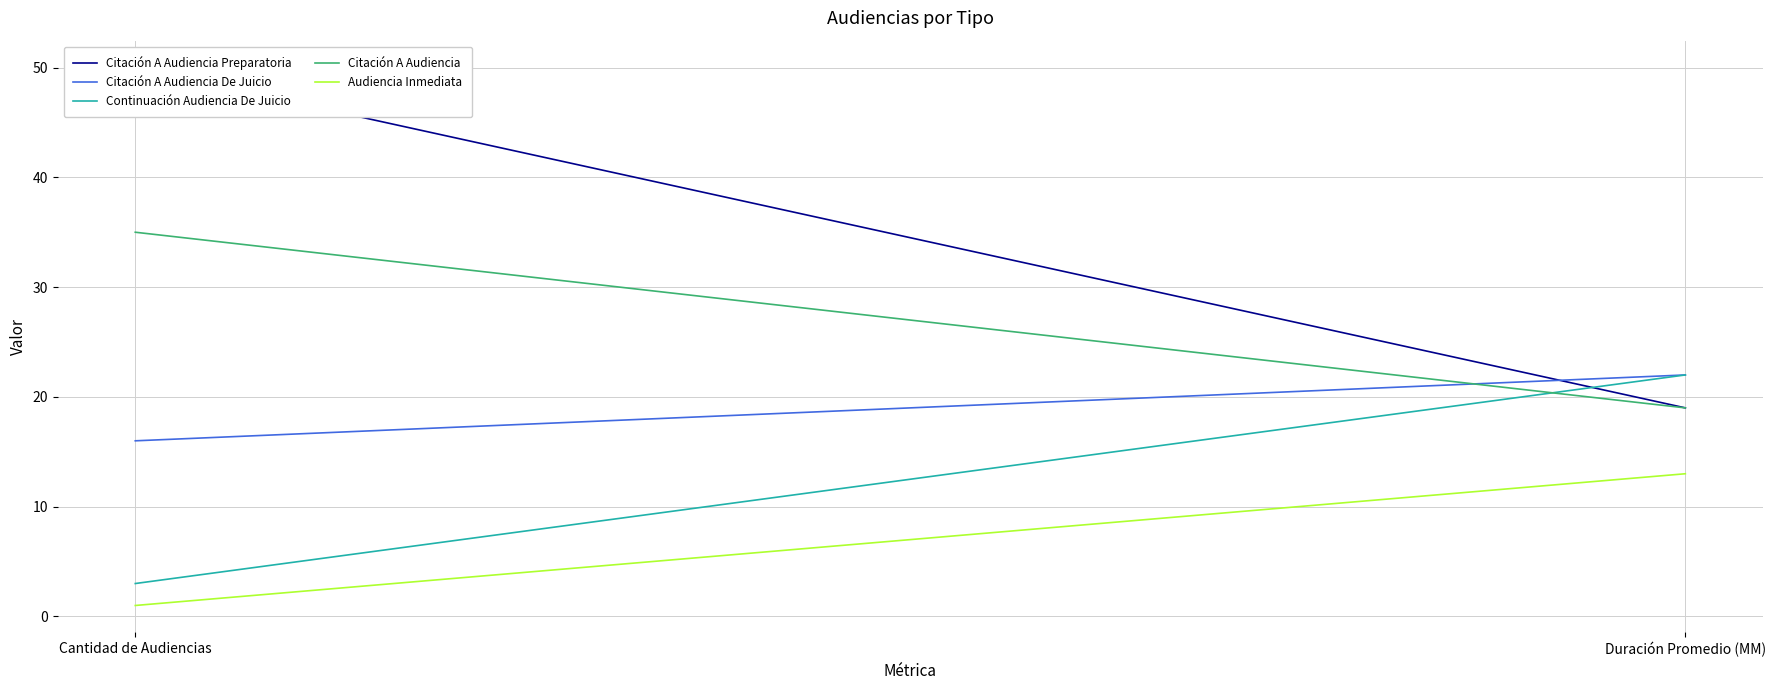

What is the difference between the maximum and minimum values in the Citación A Audiencia De Juicio series?

6